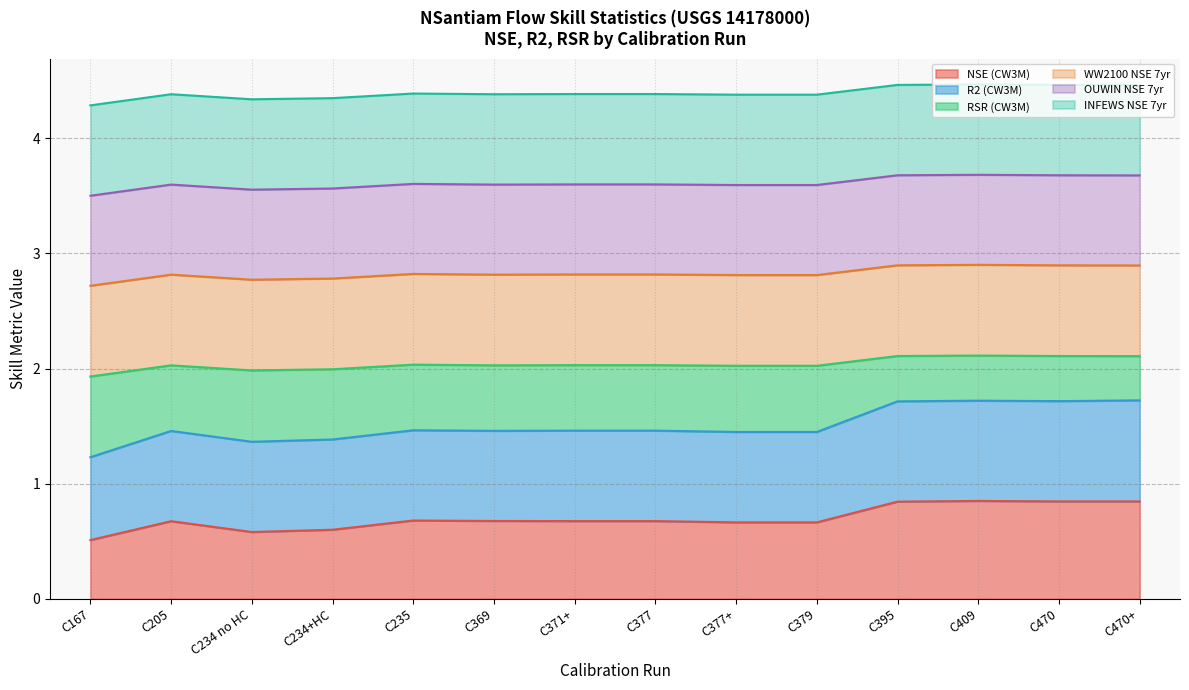

The value of RSR (CW3M) at C369 is 2.0. True or false?

True